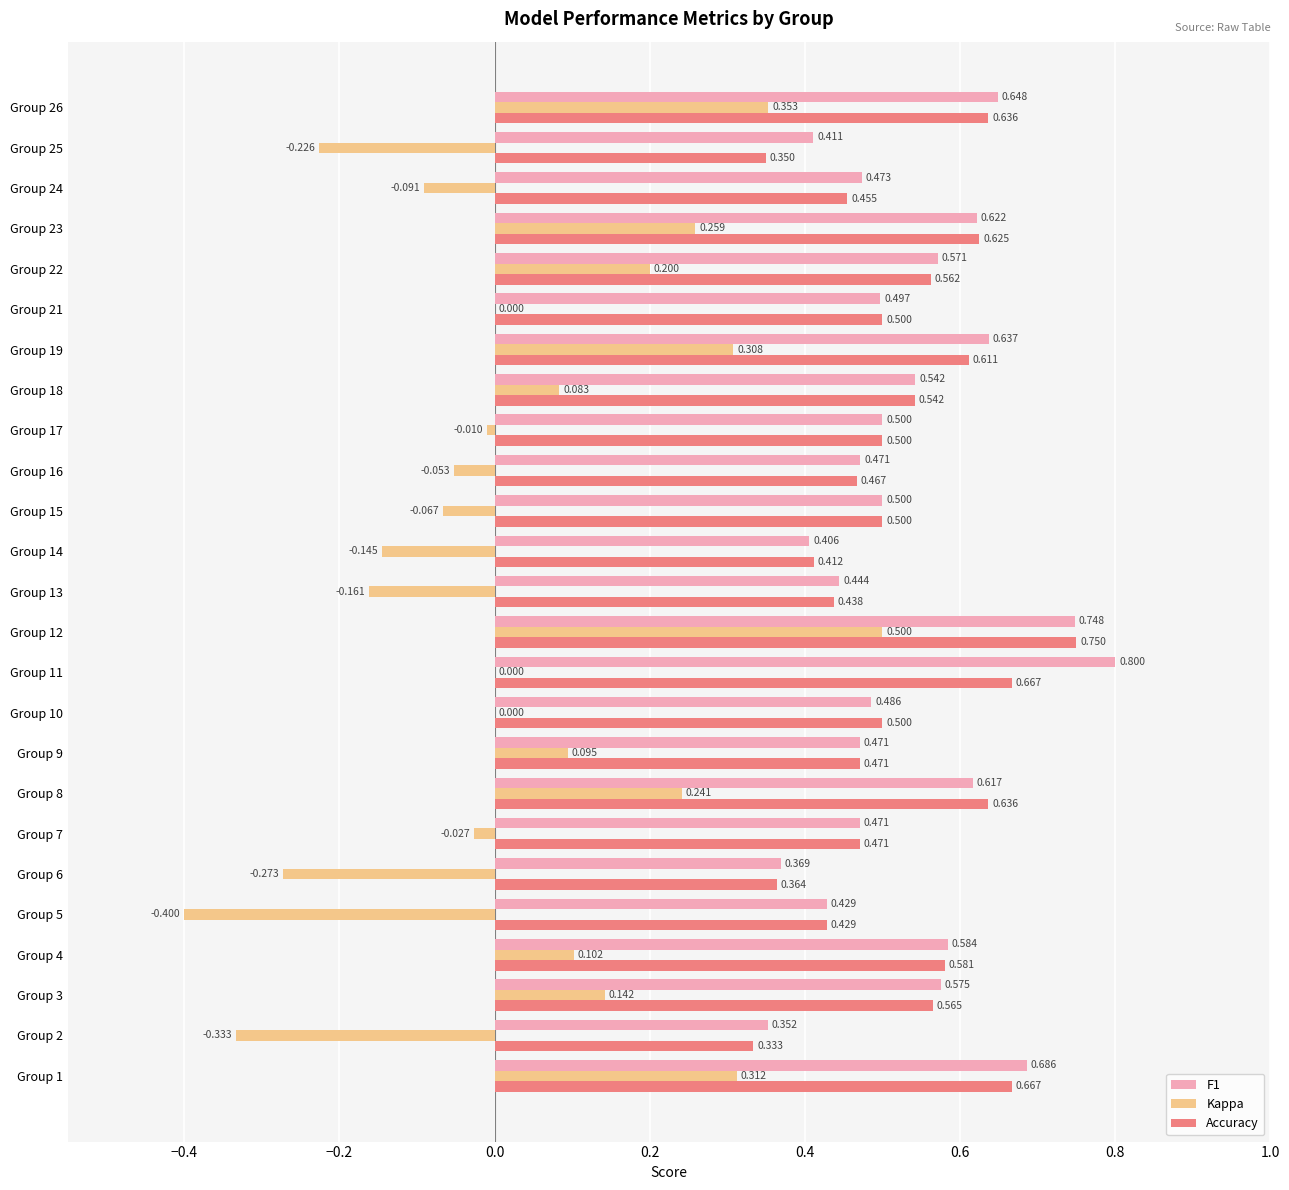

Is the value of F1 at Group 8 greater than the value of Accuracy at Group 15?

Yes